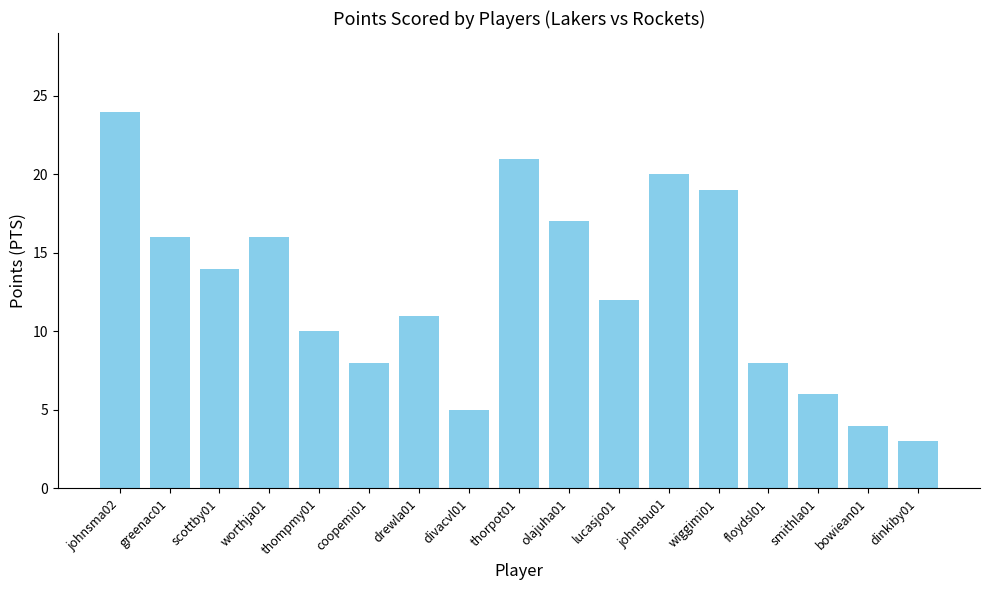

What value does the data have at worthja01?

16